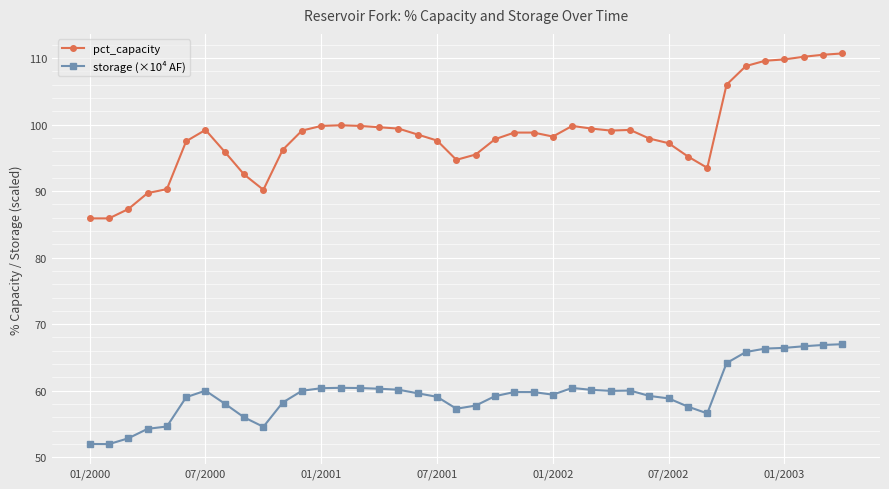

What is the difference between the second highest and second lowest values in the pct_capacity series?

24.6